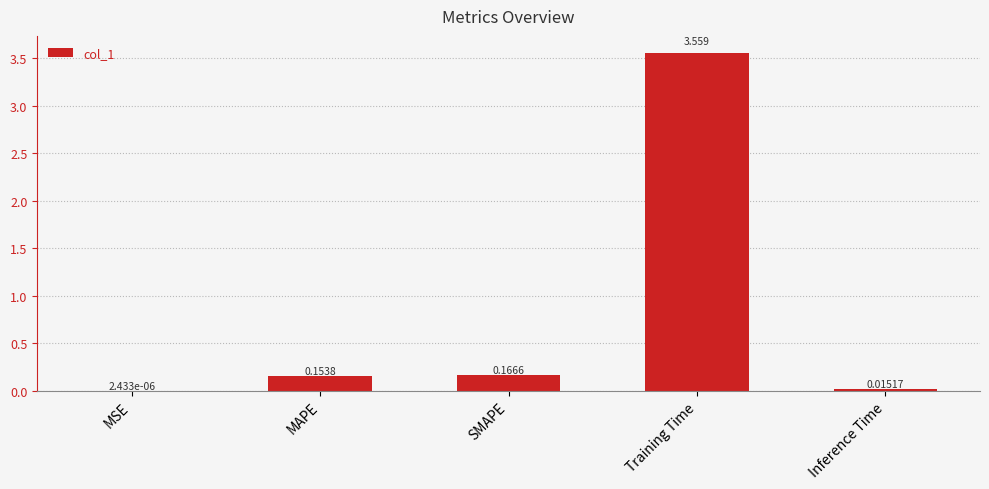

Between MSE and Inference Time, which is larger?

Inference Time